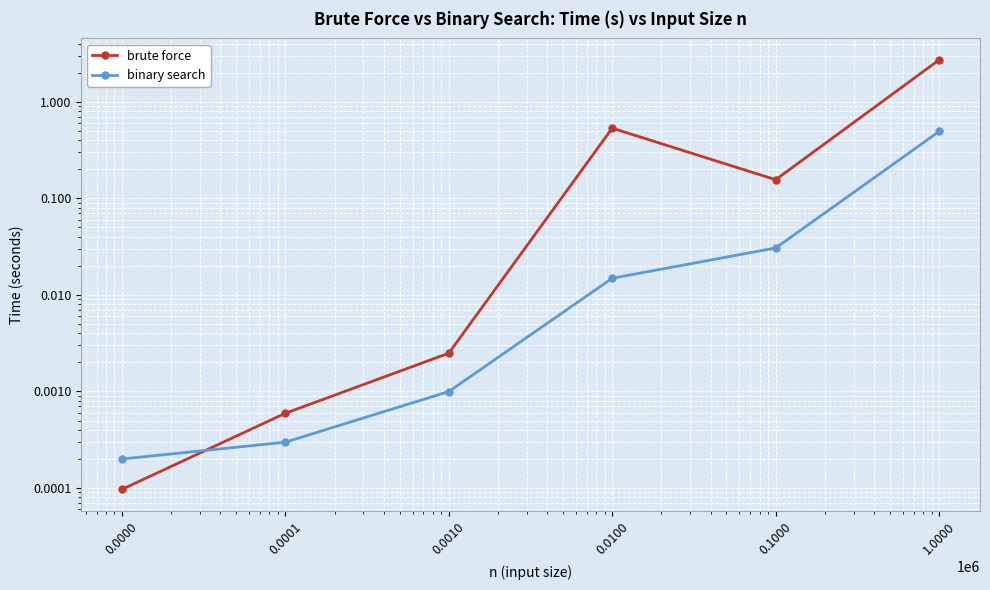

Where is the first local minimum for brute force?

0.1000